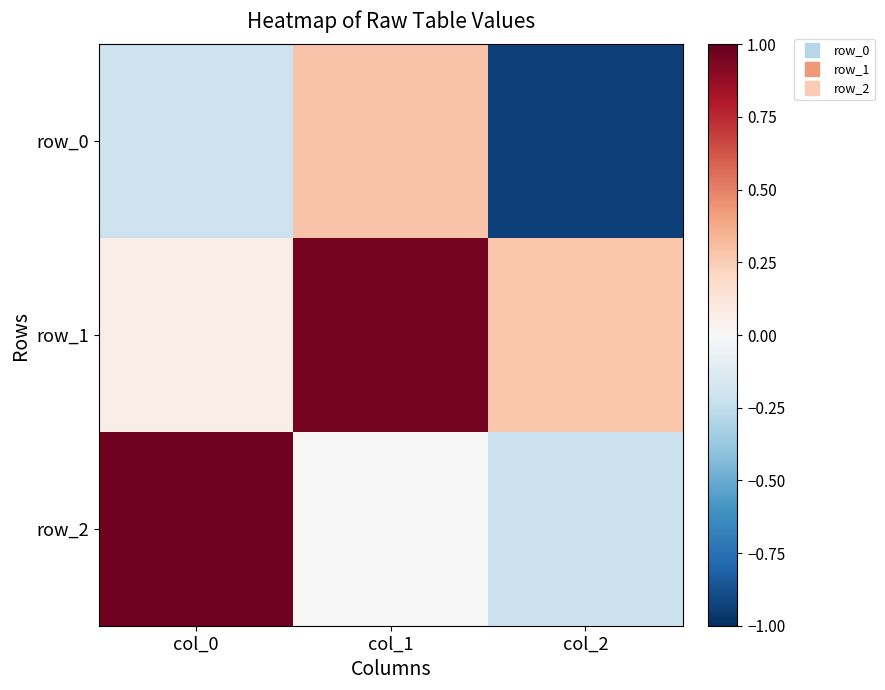

The value of row_1 at col_2 is 0.3. True or false?

True